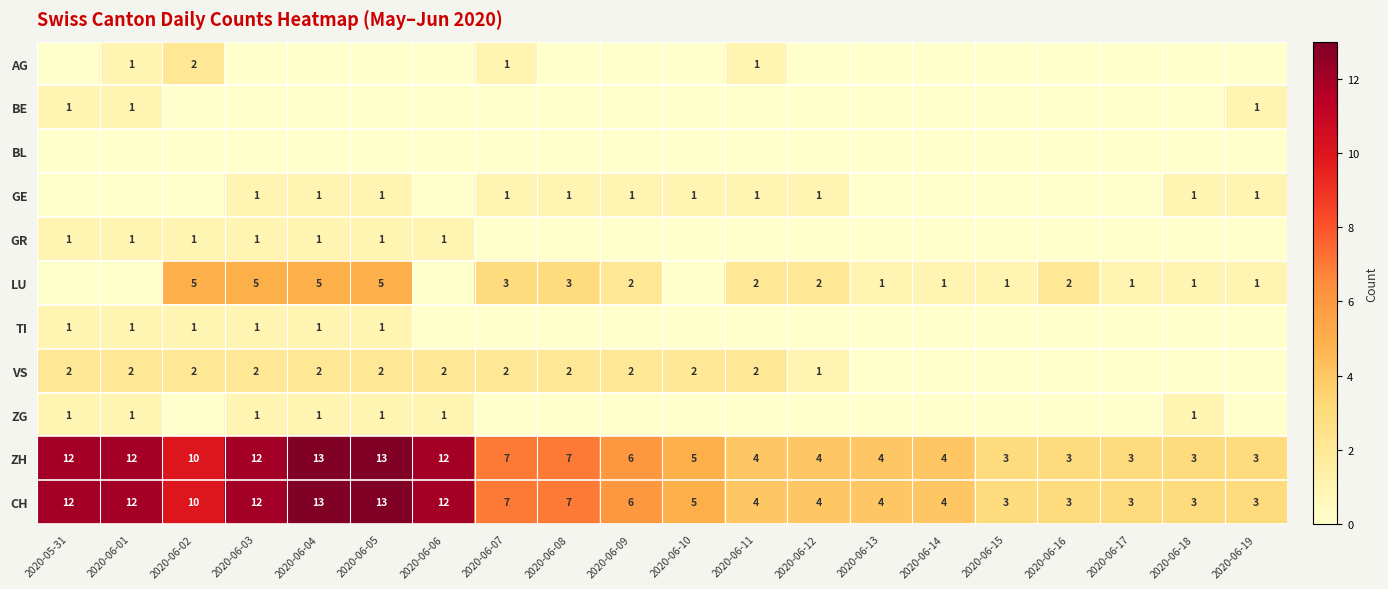

What is the greatest value displayed?

13